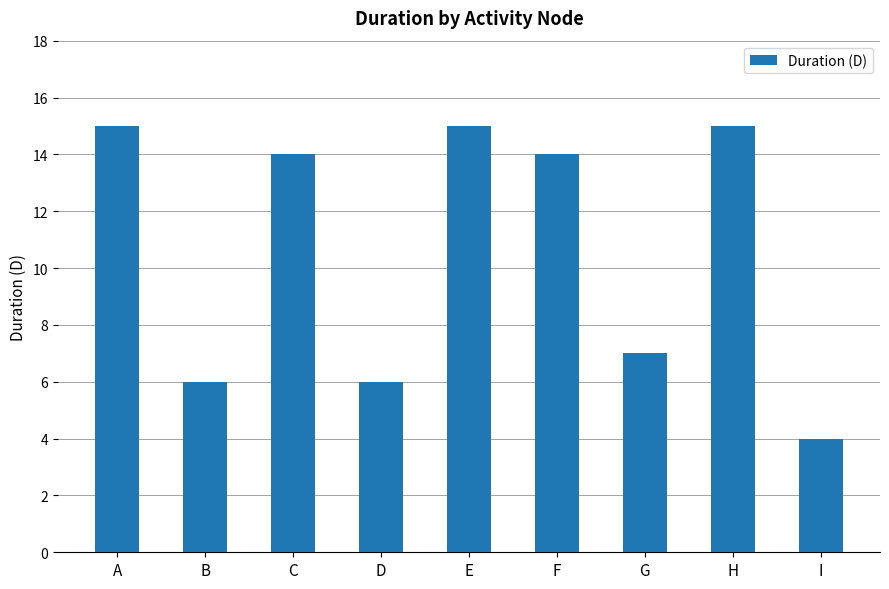

What is the difference between the maximum and second lowest values?

9